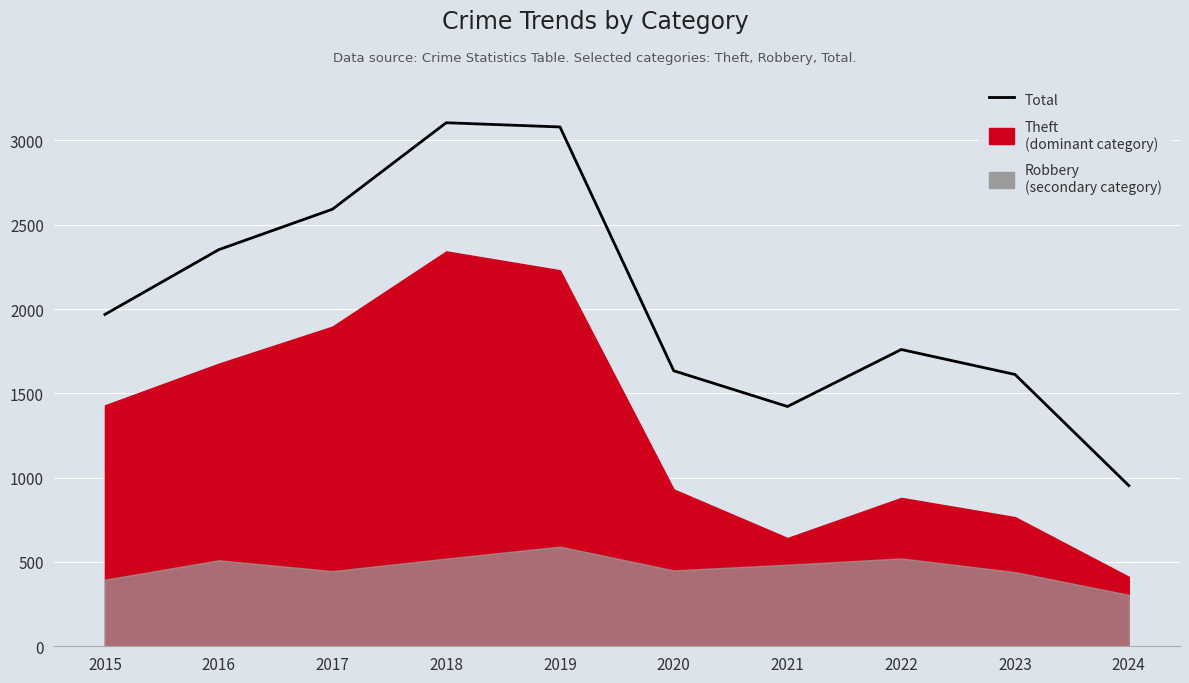

Which label corresponds to the smallest value in the chart?

2024